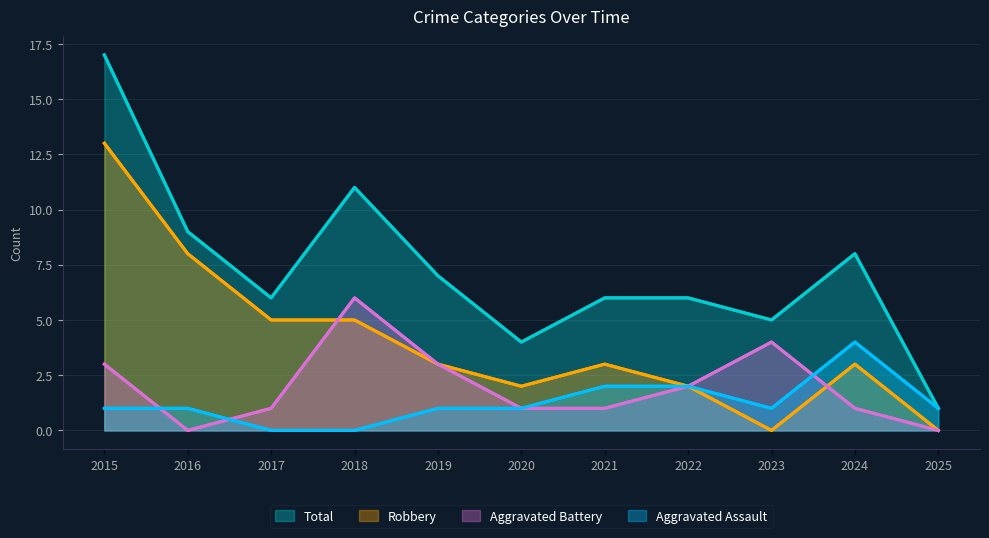

How many interior local valleys does the Aggravated Assault series have?

1